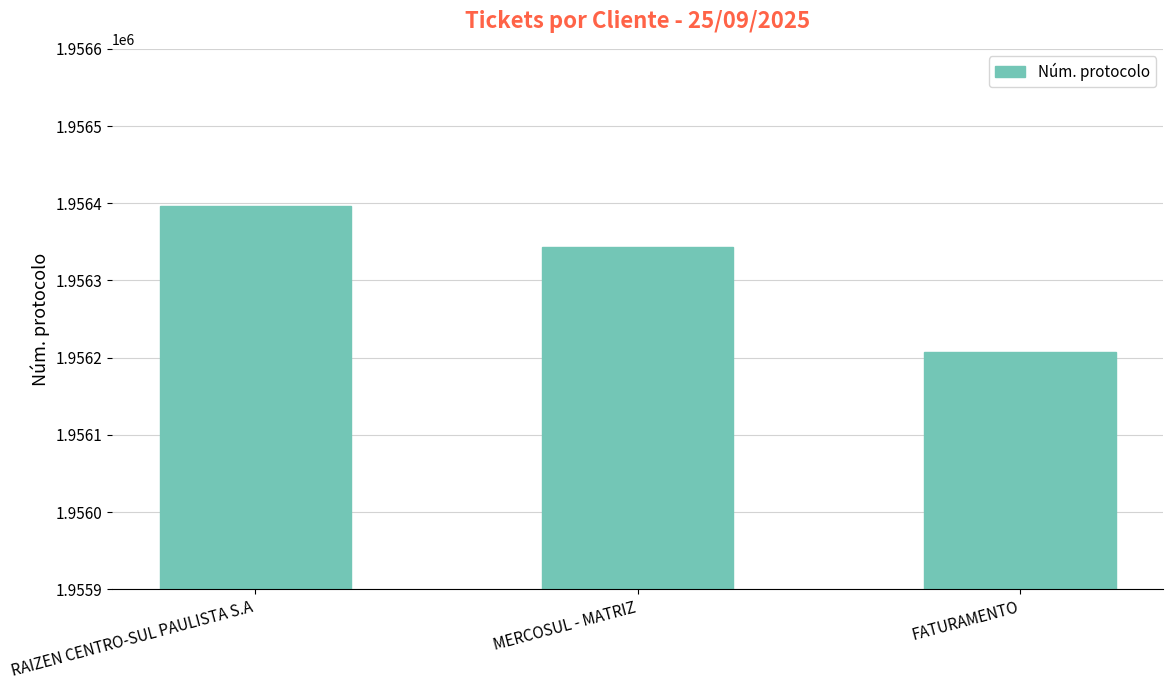

How many data points are less than 1956344?

1